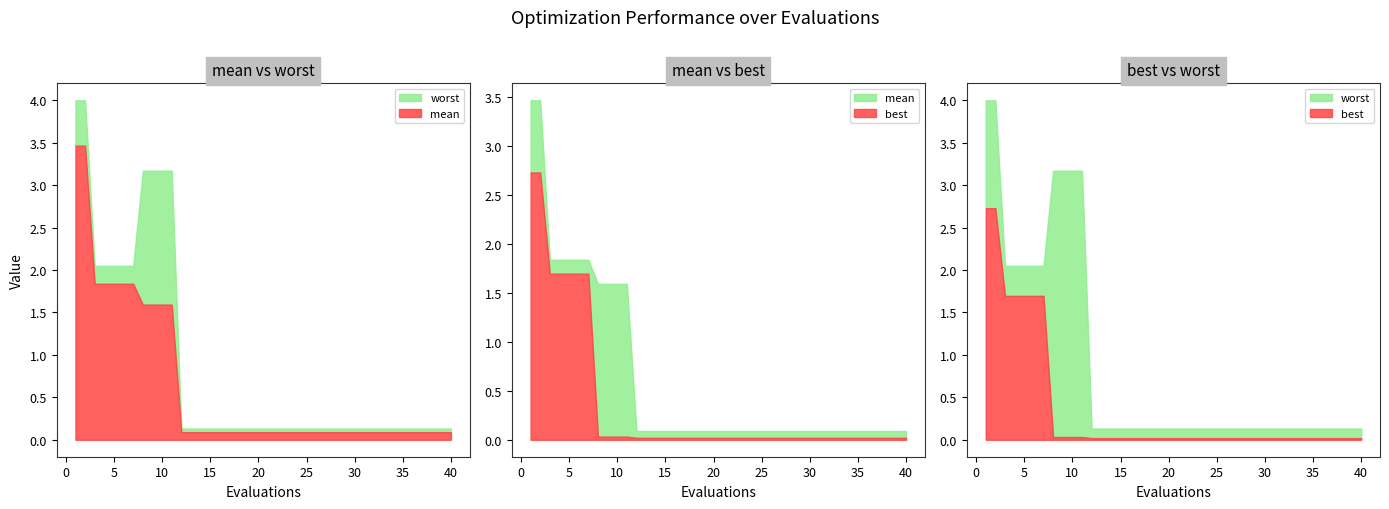

True or false: mean and best intersect in this chart.

False